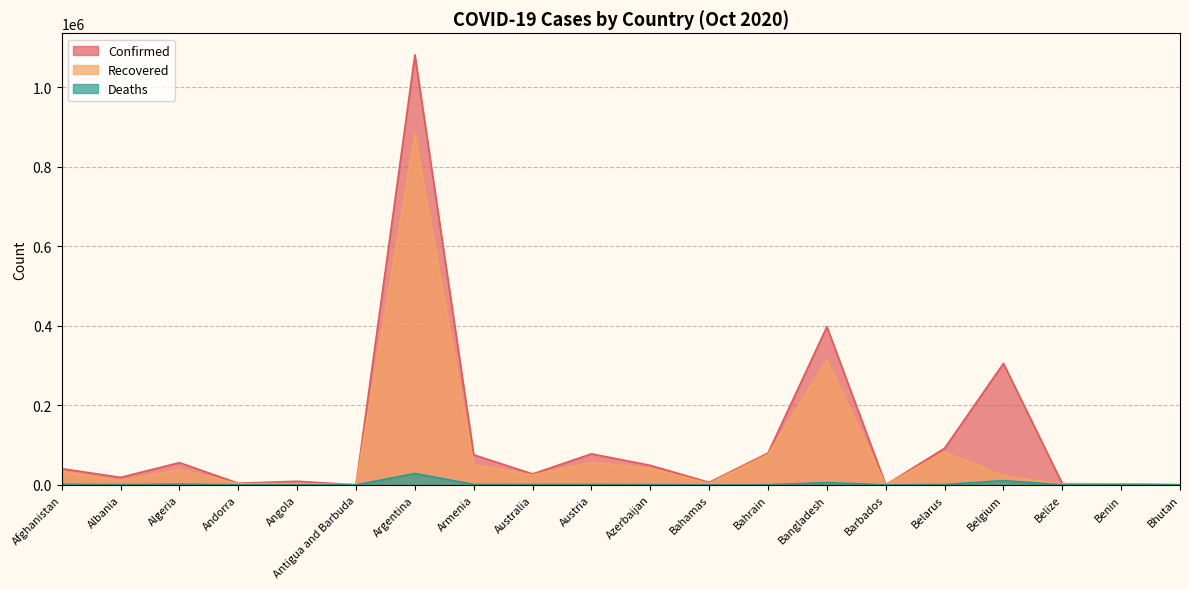

Is the value of Deaths at Andorra greater than the value of Confirmed at Algeria?

No